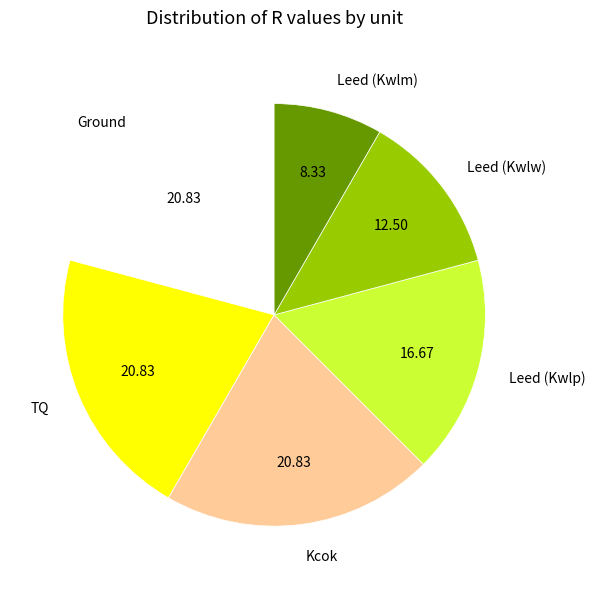

Does Kcok account for over 50% of the chart?

No